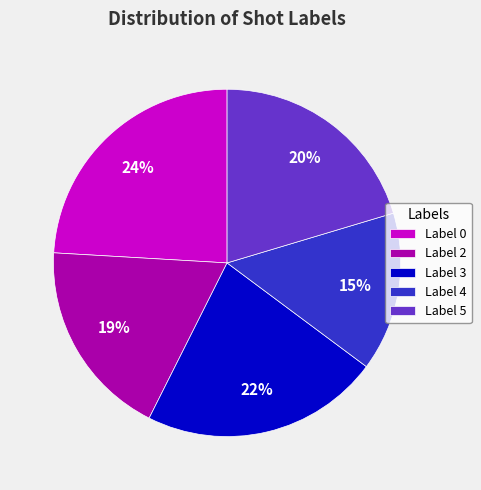

To the nearest percent, what is the average slice percentage?

20%